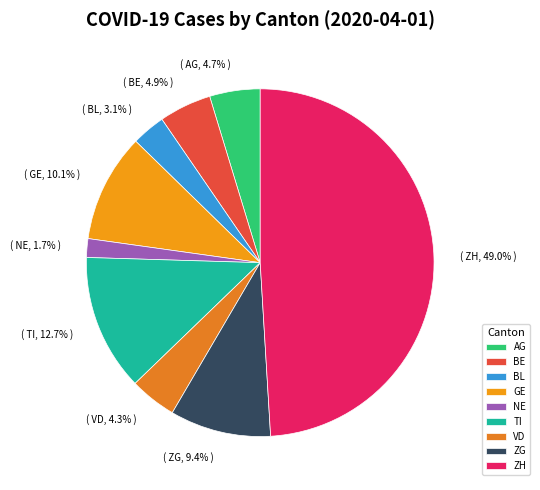

The NE slice represents 9% of the pie. True or false?

False